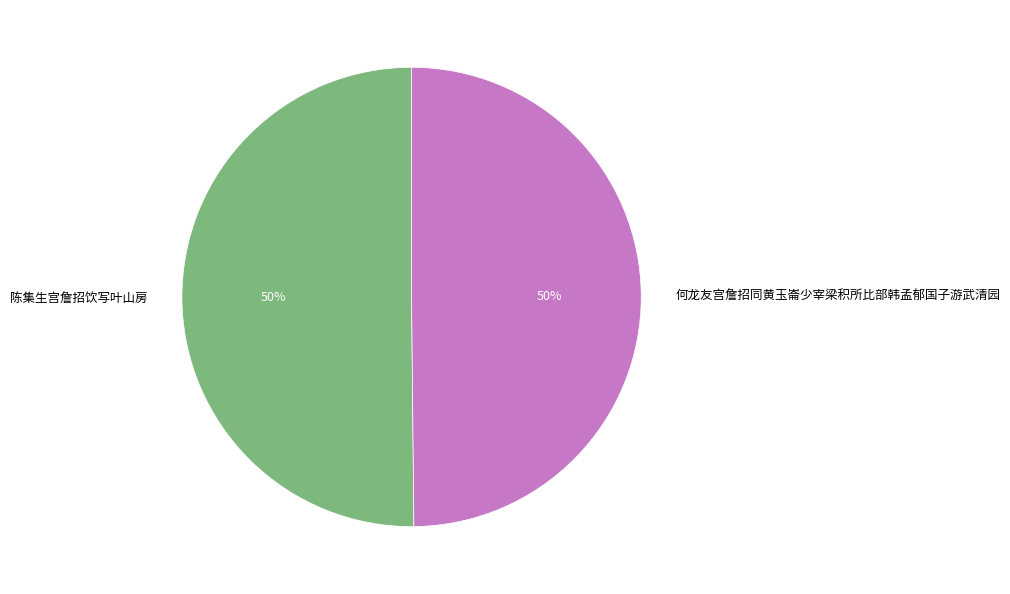

What is the ratio of the value at 陈集生宫詹招饮写叶山房 to the value at 何龙友宫詹招同黄玉崙少宰梁积所比部韩孟郁国子游武清园?

1.0